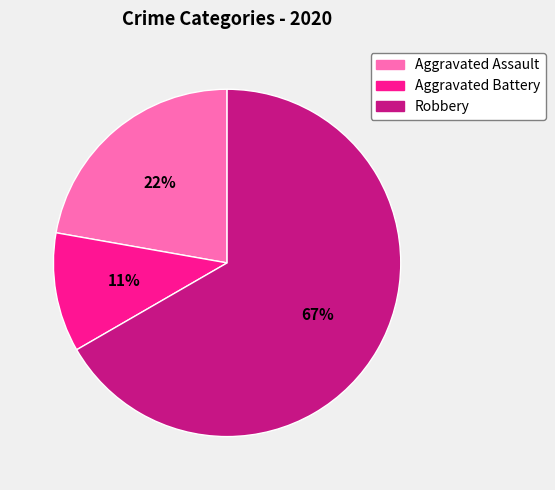

Combined, do Aggravated Assault and Robbery account for over 50%?

Yes